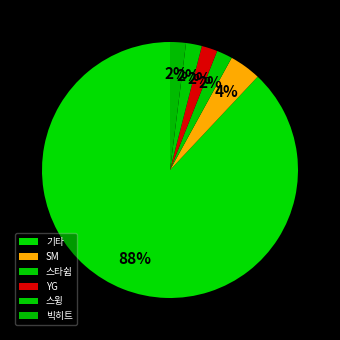

What percentage is the YG slice, to the nearest percent?

2%